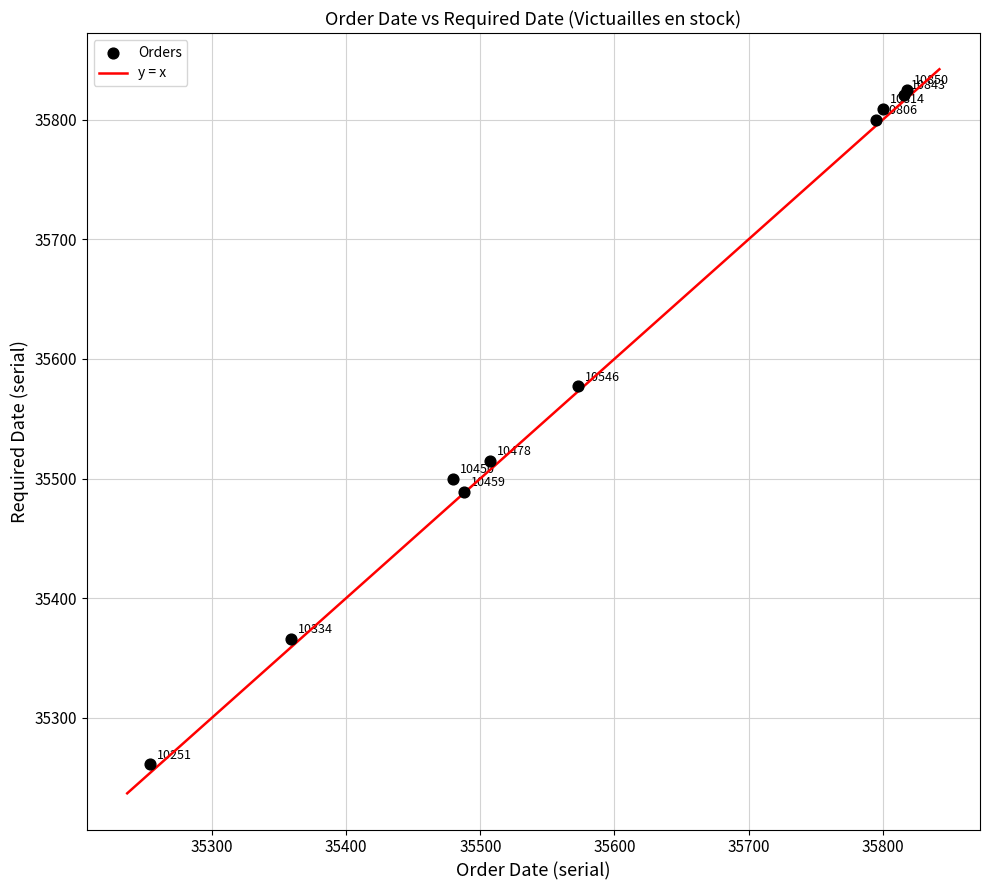

What Y value in the scatter plot is closest to 35543?

35515